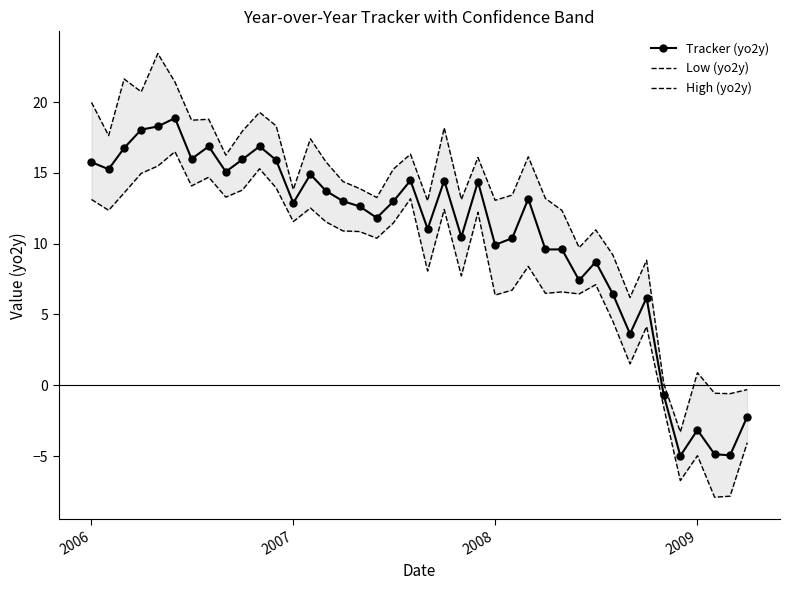

At how many categories does at least one series exceed 18?

10